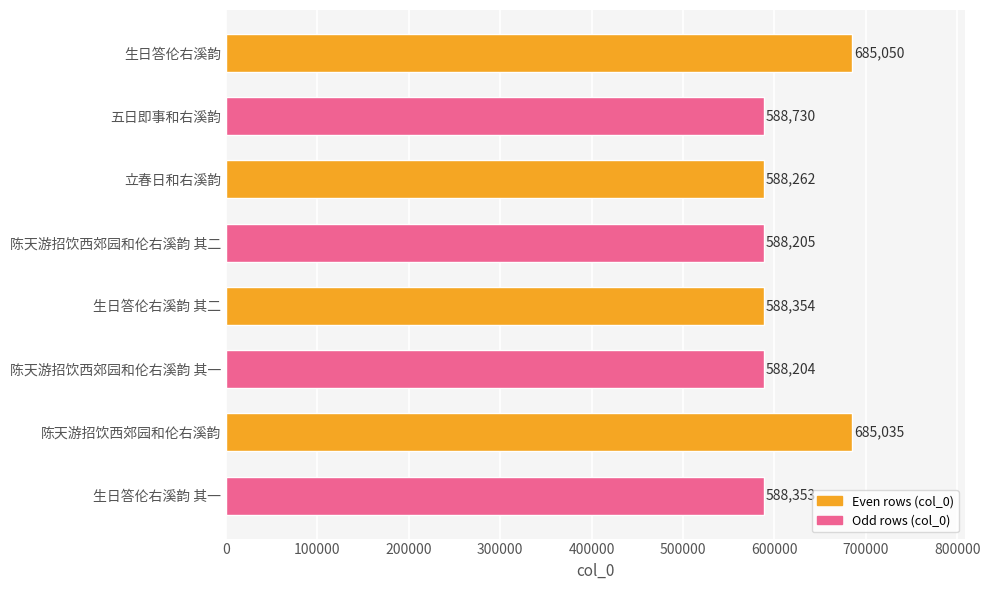

Reading top to bottom, transcribe all the data shown in this chart.

685050	588730	588262	588205	588354	588204	685035	588353